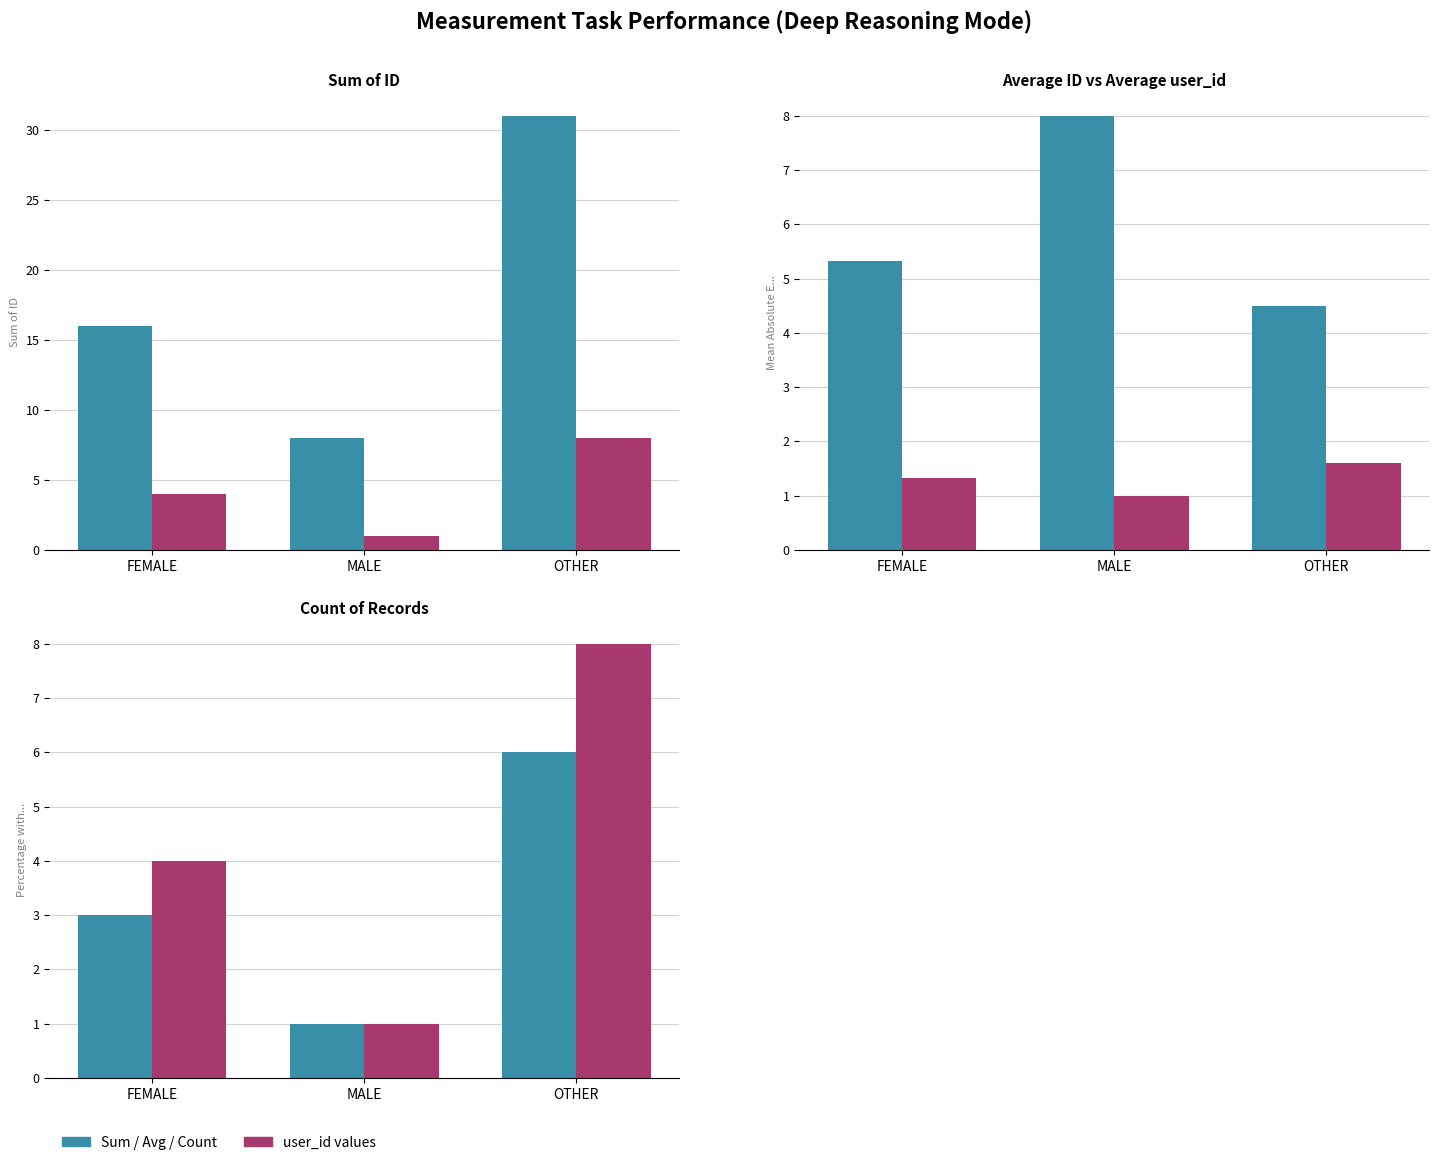

The value of Sum of ID at FEMALE is 16.0. True or false?

True